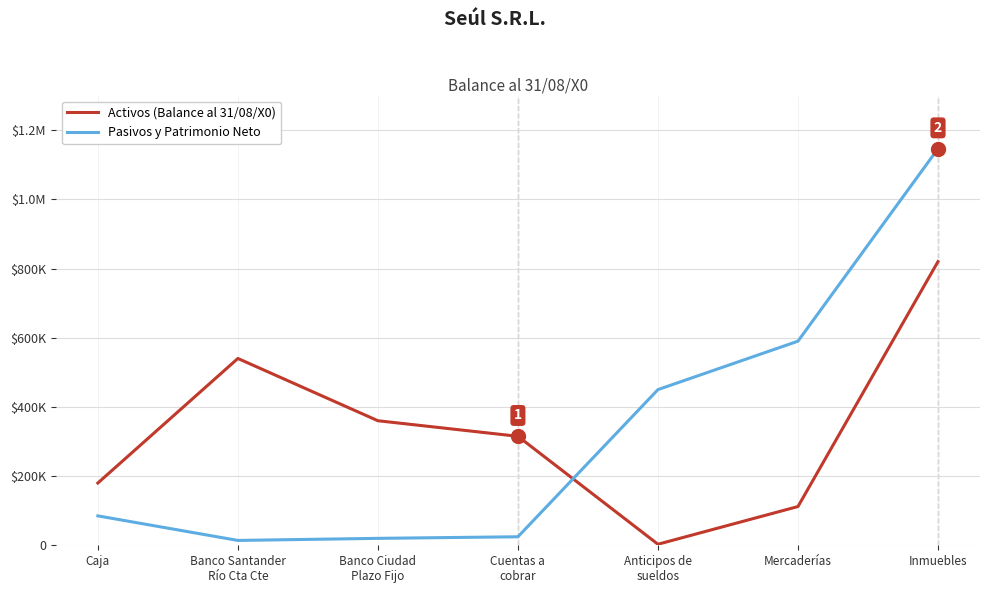

At which category is the sum across all series the highest?

Inmuebles